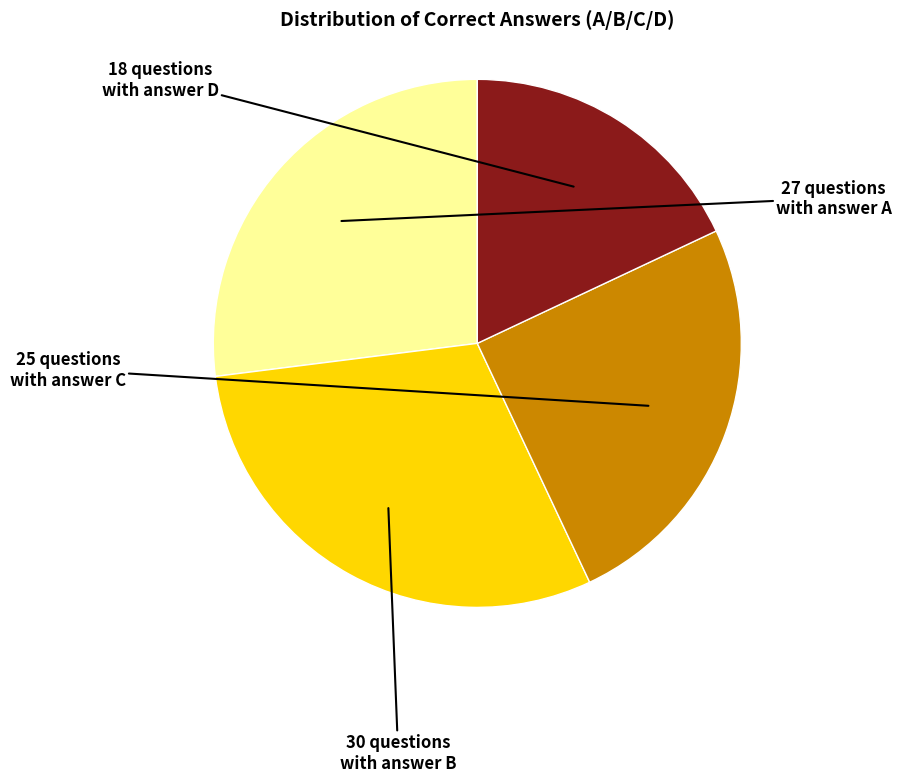

Is there any slice that represents more than half of the pie?

No